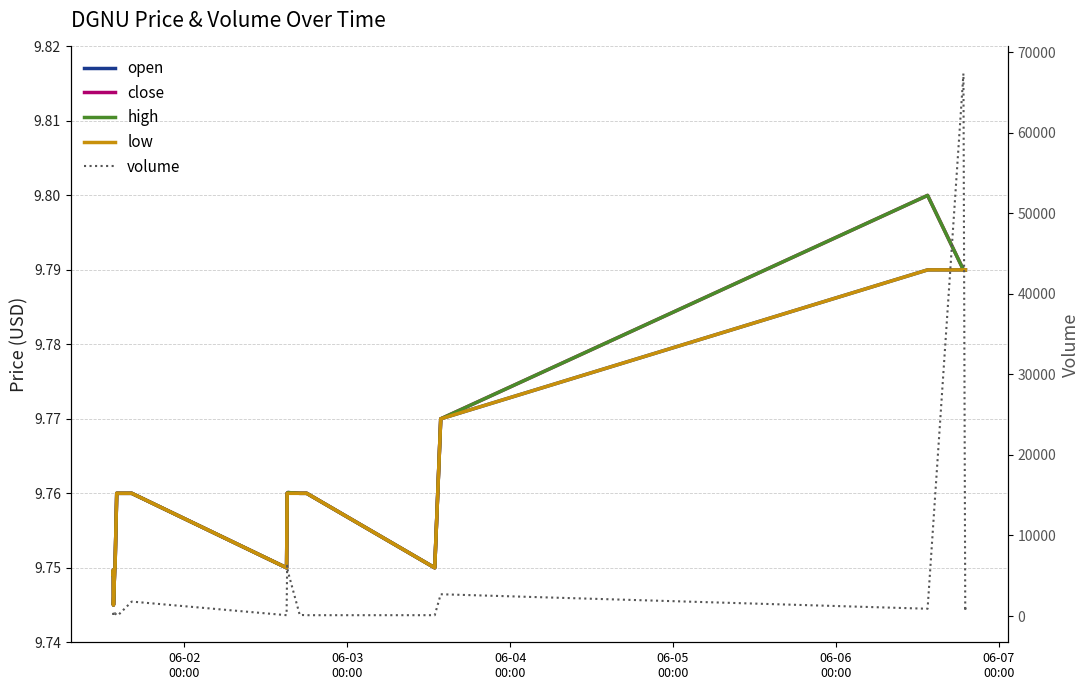

True or false: low and open cross at least once.

False